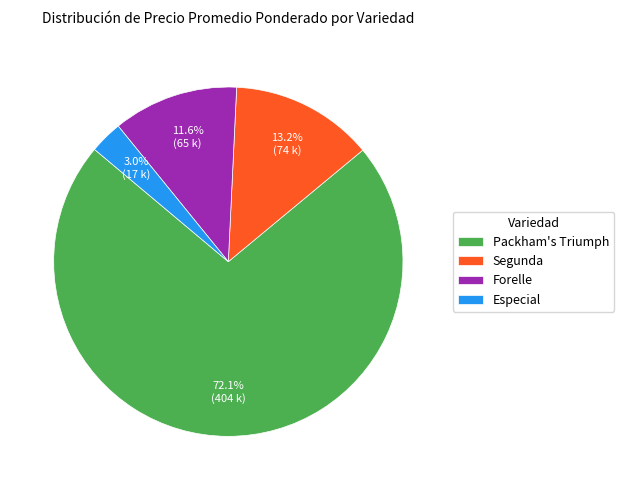

Rank the categories by value from lowest to highest.

Especial, Forelle, Segunda, Packham's Triumph